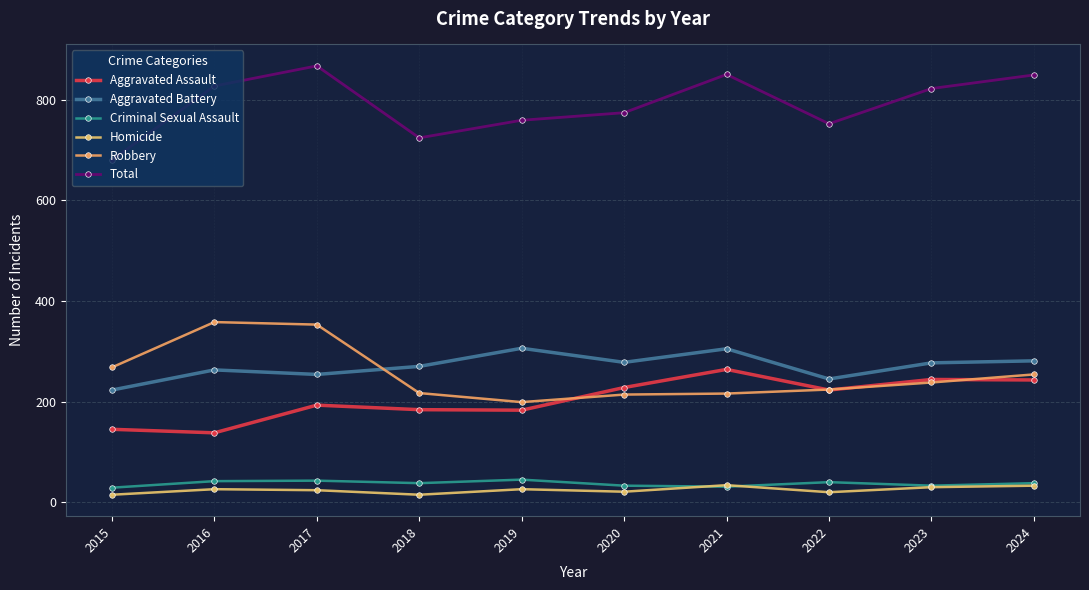

True or false: Total has a value of 752 at 2022.

True